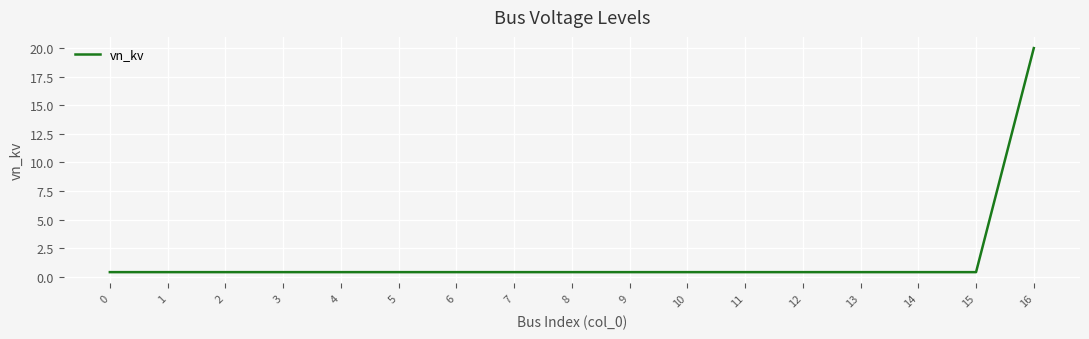

What is the average value?

1.6